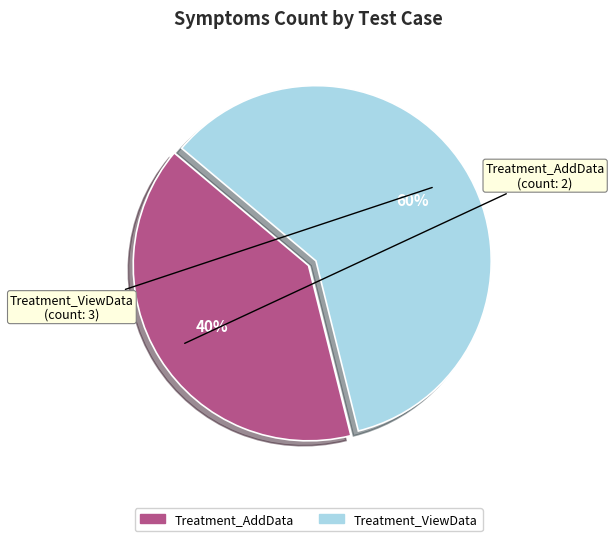

Which category accounts for the majority?

Treatment_ViewData